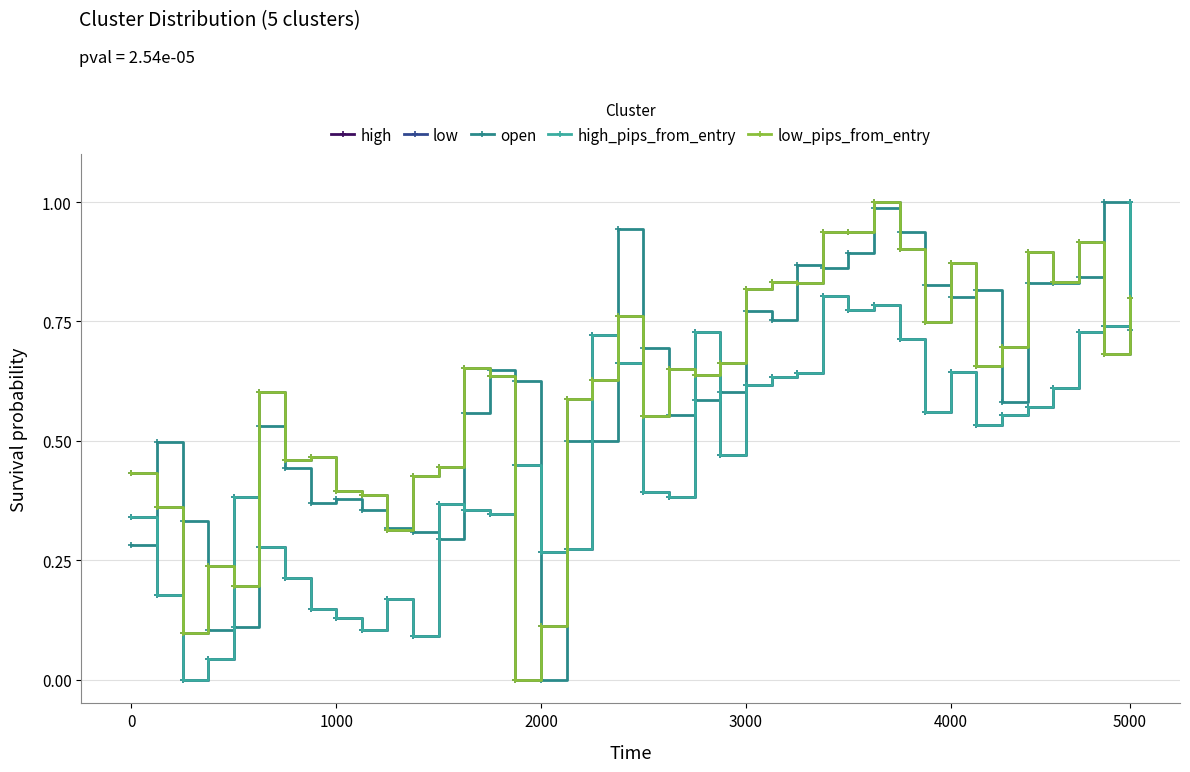

Does the chart have visible grid lines?

Yes